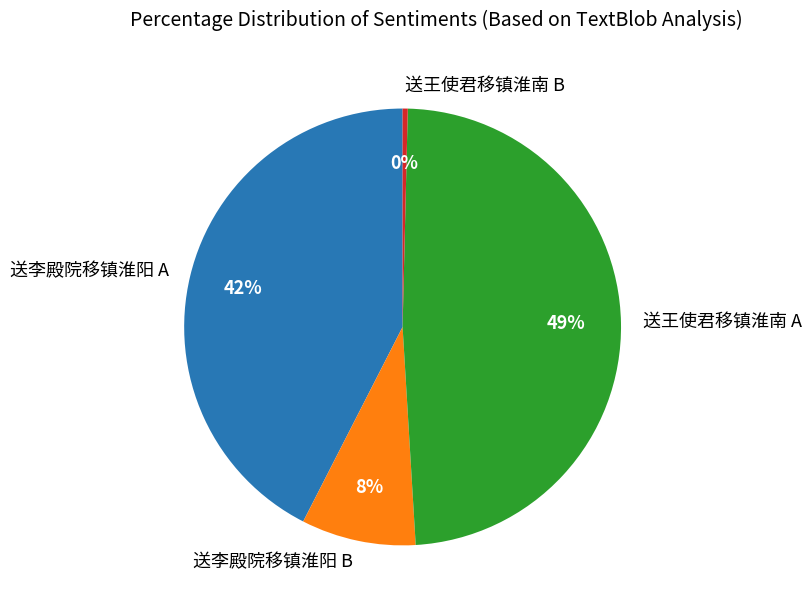

To the nearest percent, what is the average slice percentage?

25%